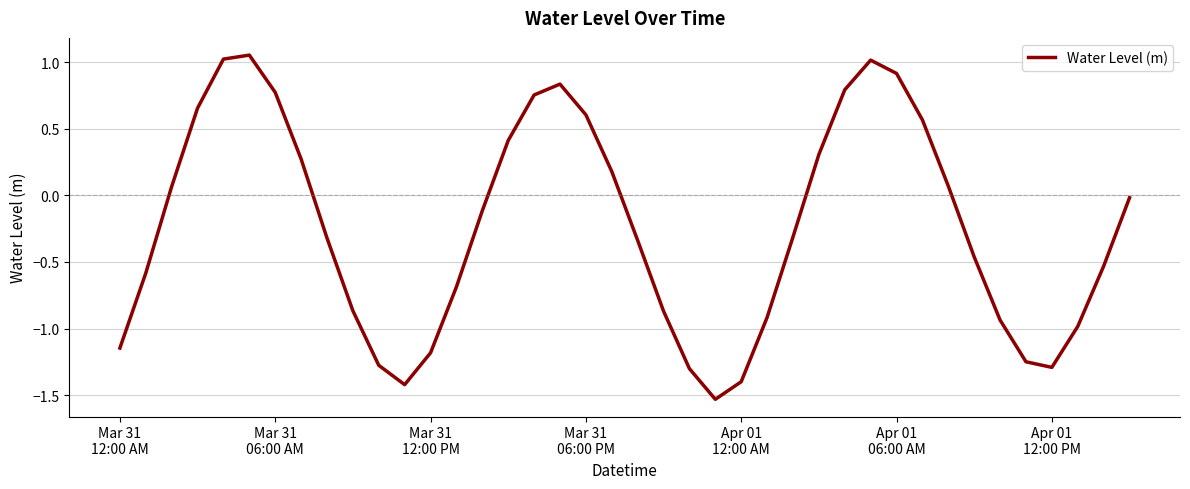

What is the difference between the maximum and minimum values?

2.6